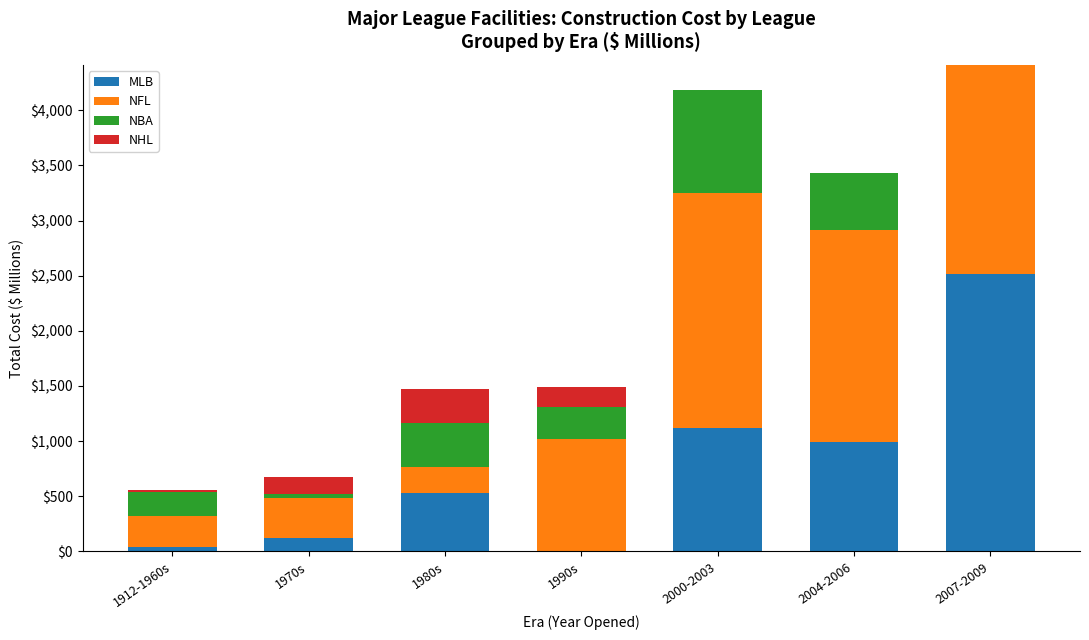

How many categories are shown in the chart?

7